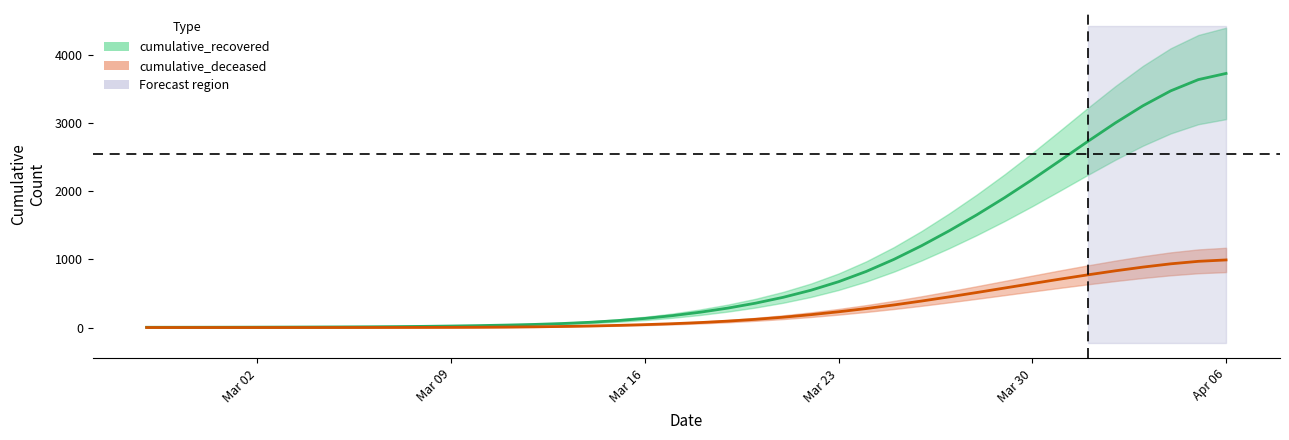

The cumulative_recovered series shows 2731.6 at 2020-04-01. True or false?

True